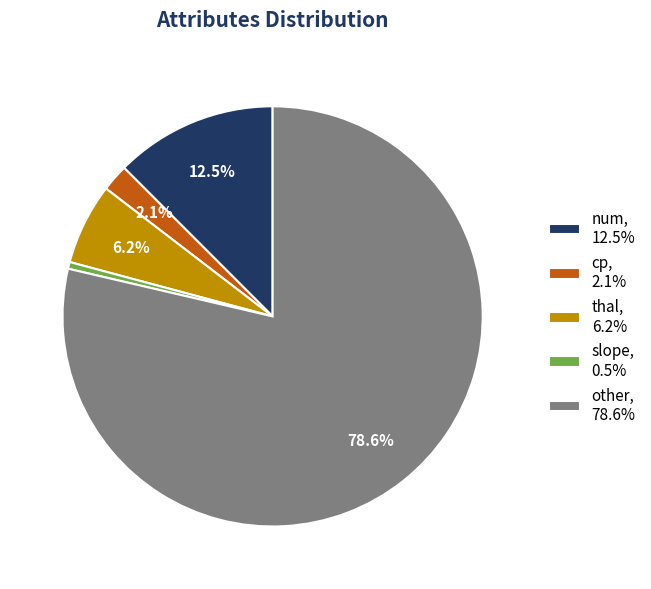

To the nearest percent, what is the difference between the cp and thal slice percentages?

4%